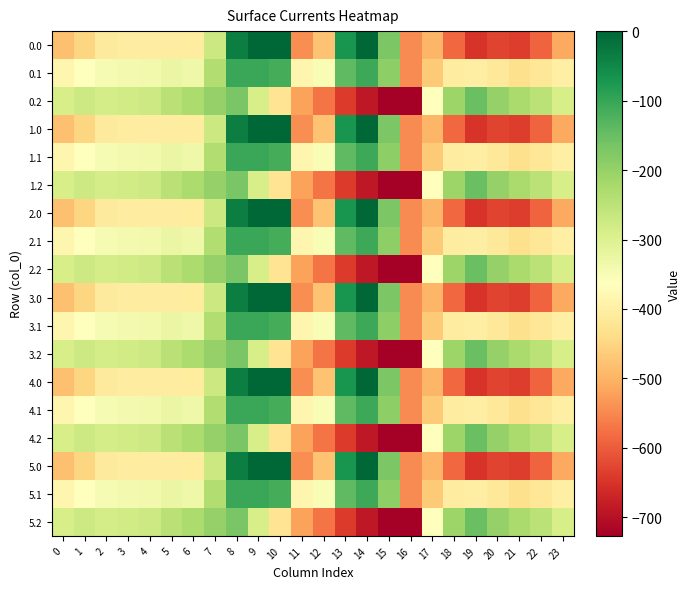

What is the total value across all series at 6?

-5813.7